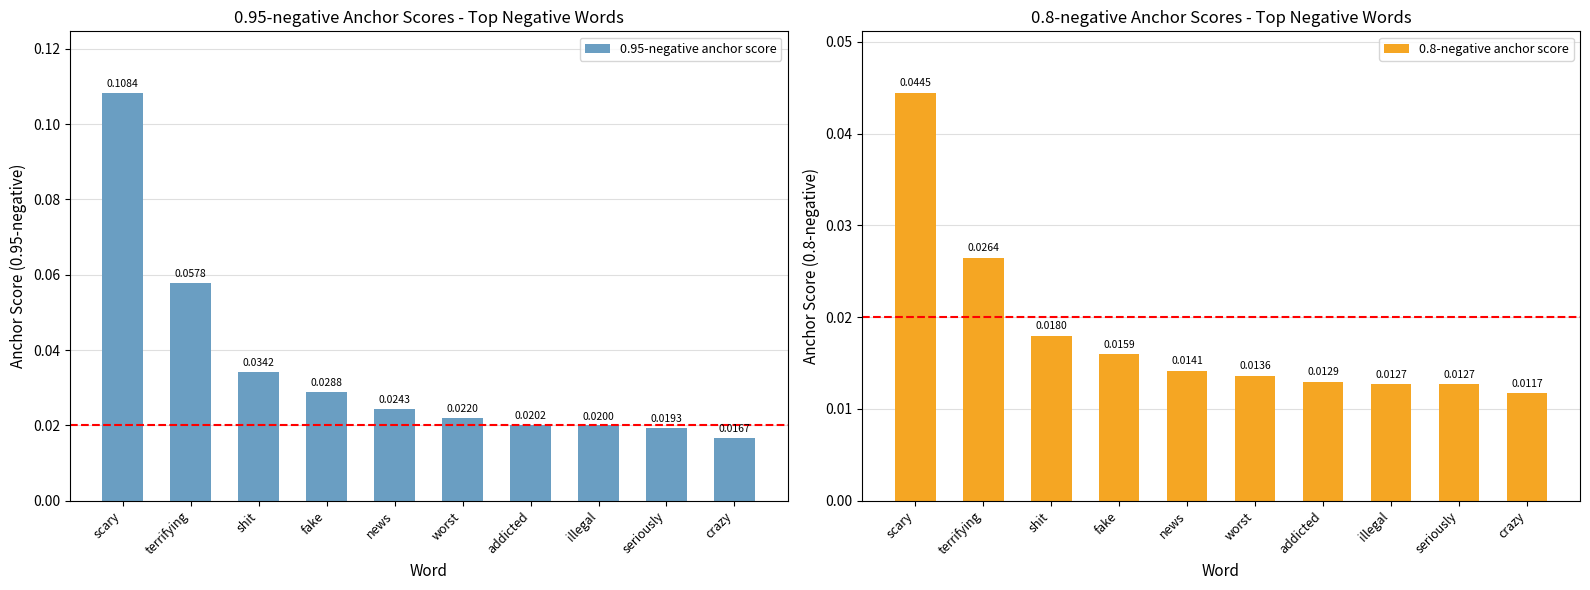

Is the value of 0.95-negative anchor score at illegal greater than the value of 0.8-negative anchor score at worst?

Yes